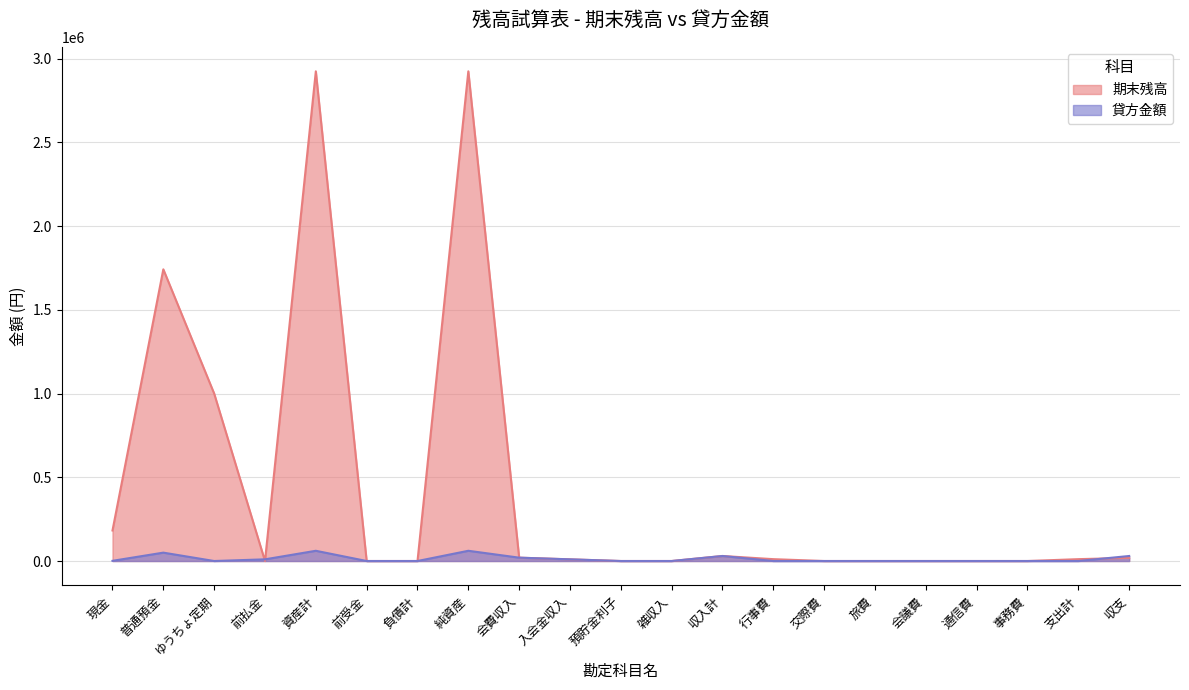

What is the label of the 8th point from the left?

純資産